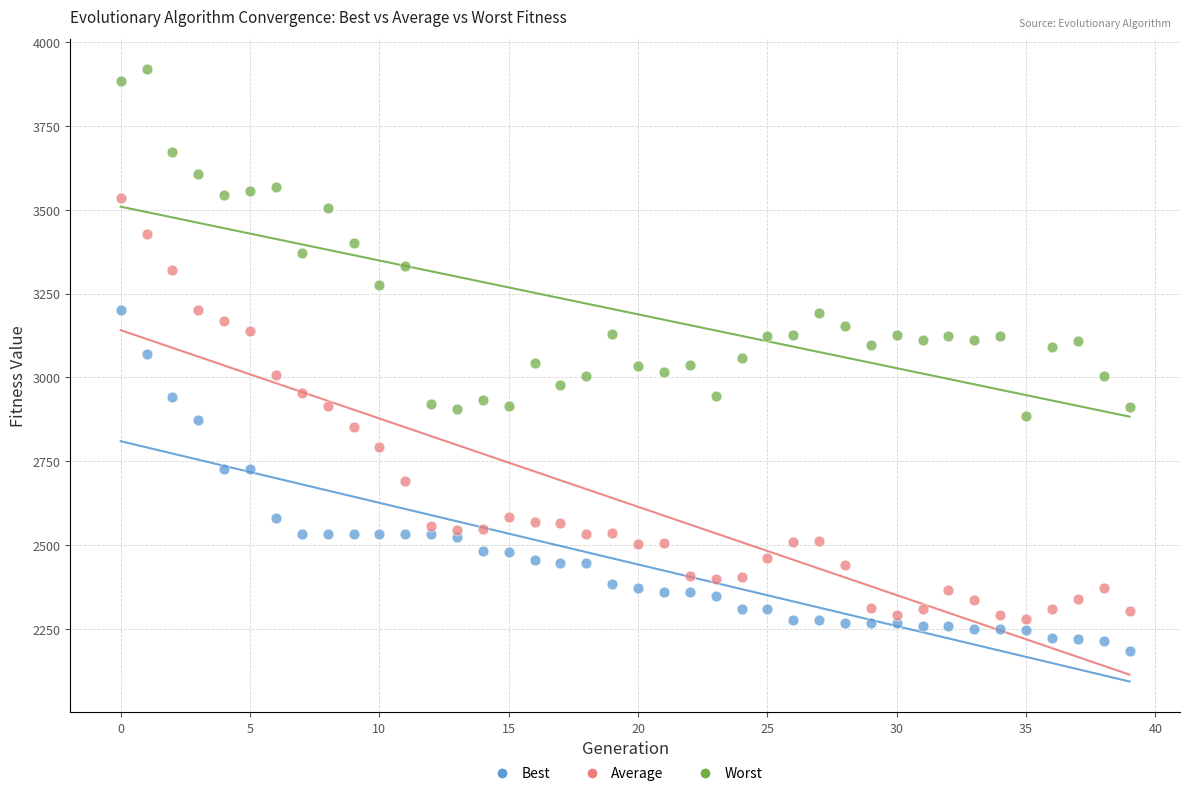

Which series contains the lowest Y value?

Best